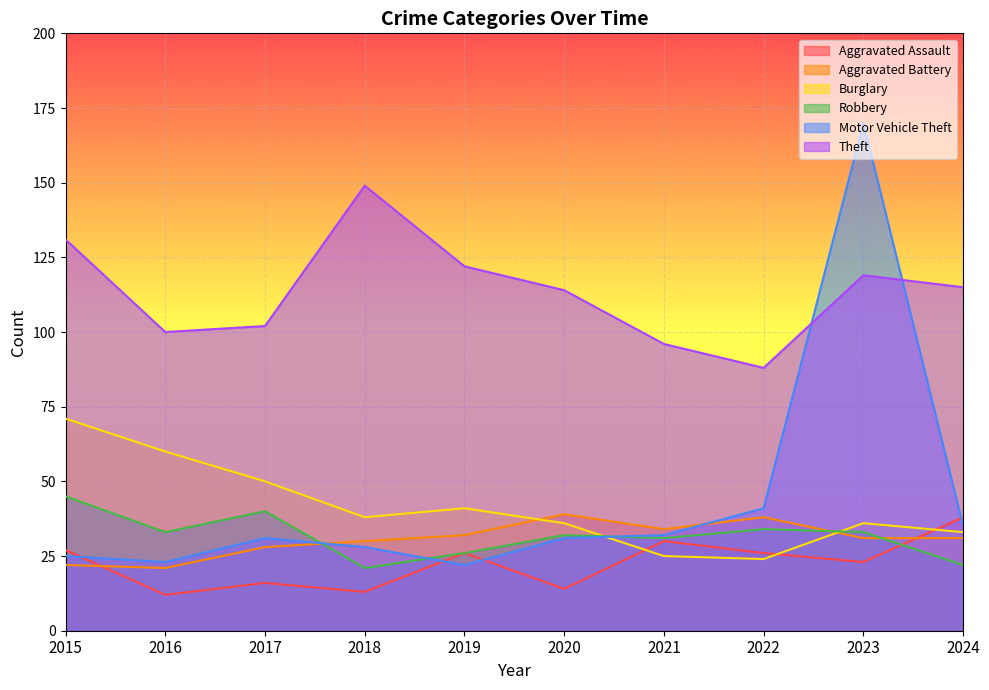

How many intersections are there between Burglary and Aggravated Battery?

2